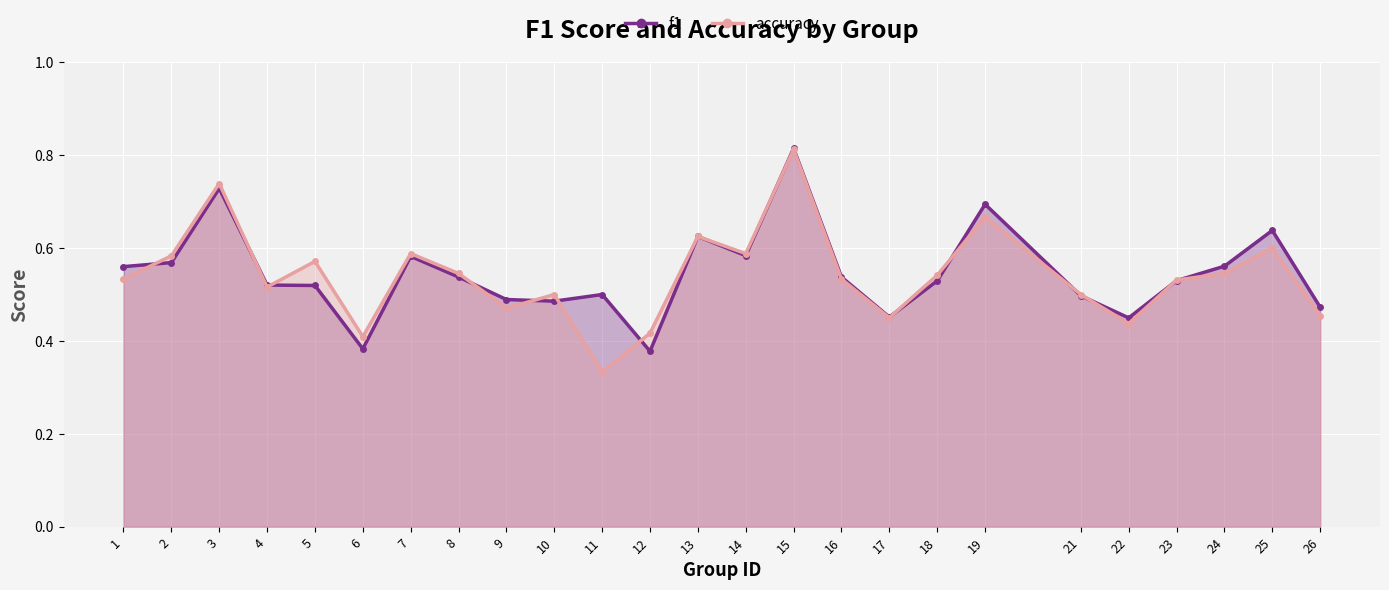

Reading left to right, list all the values displayed in this chart.

f1: 0.6	0.6	0.7	0.5	0.5	0.4	0.6	0.5	0.5	0.5	0.5	0.4	0.6	0.6	0.8	0.5	0.5	0.5	0.7	0.5	0.4	0.5	0.6	0.6	0.5
accuracy: 0.5	0.6	0.7	0.5	0.6	0.4	0.6	0.5	0.5	0.5	0.3	0.4	0.6	0.6	0.8	0.5	0.5	0.5	0.7	0.5	0.4	0.5	0.5	0.6	0.5